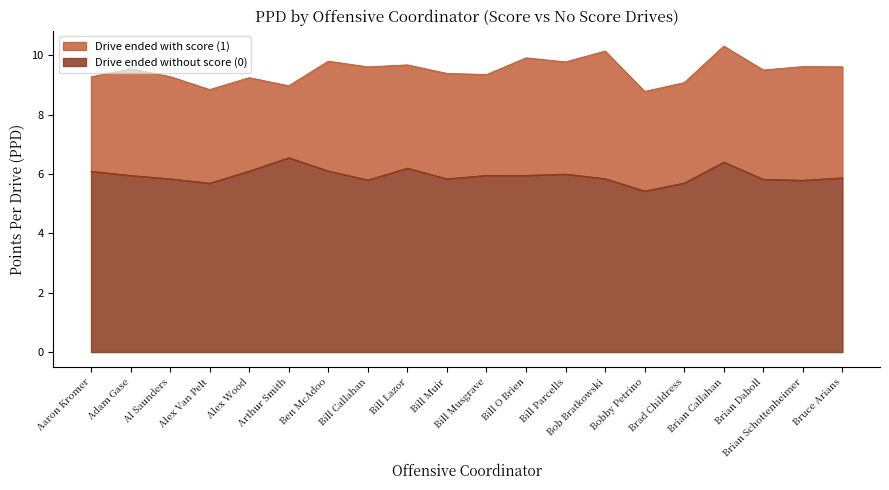

Between Bobby Petrino and Ben McAdoo, which is larger?

Ben McAdoo